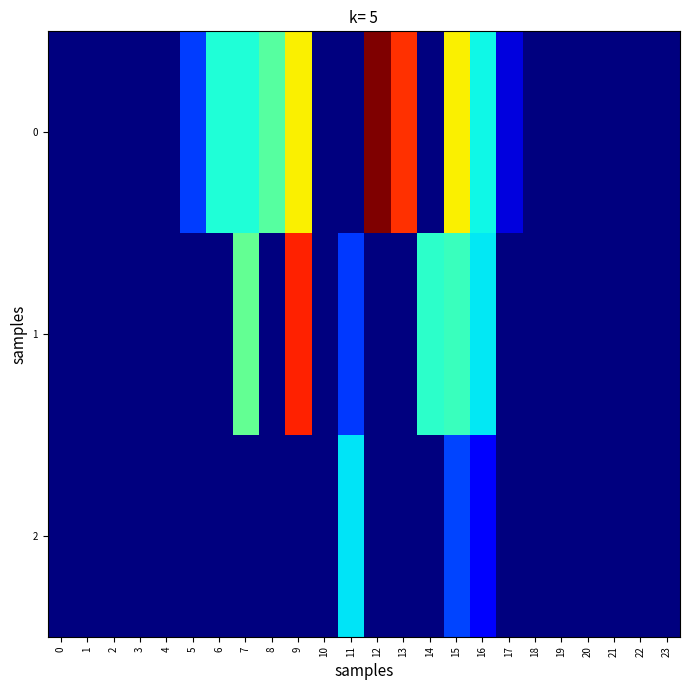

The value of 0 at 16 is 11.9. True or false?

False